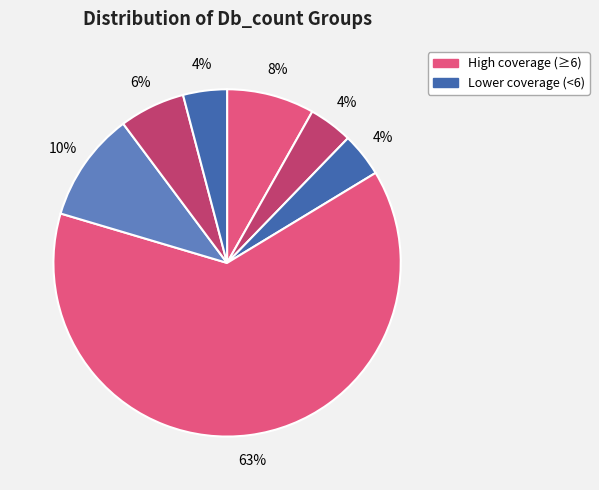

Count the number of slices in the pie.

7